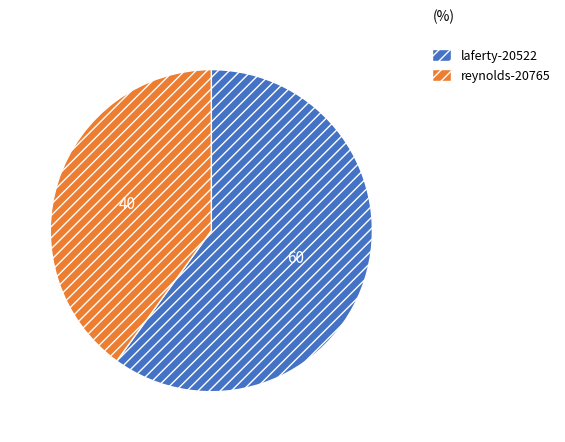

What is the majority slice?

laferty-20522